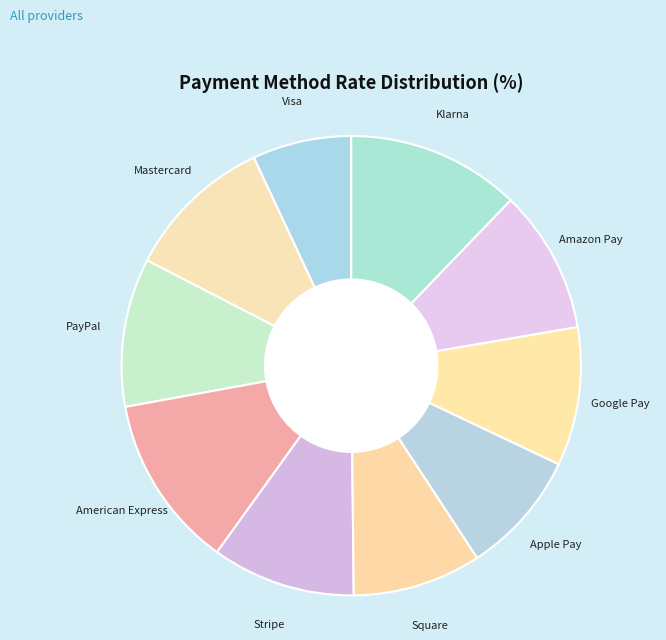

Count the number of slices in the pie.

10